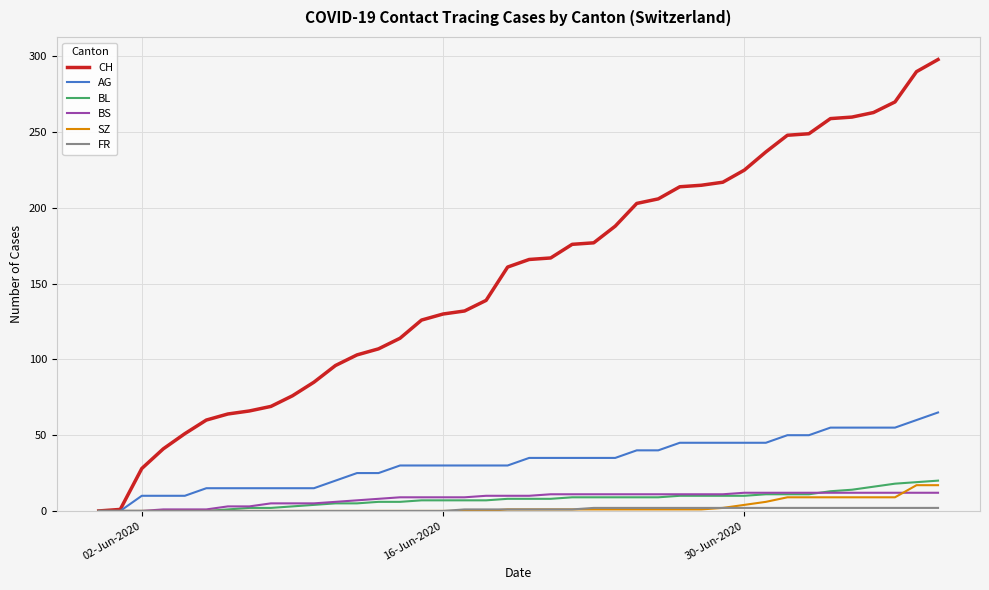

Which series has the widest spread of values?

CH